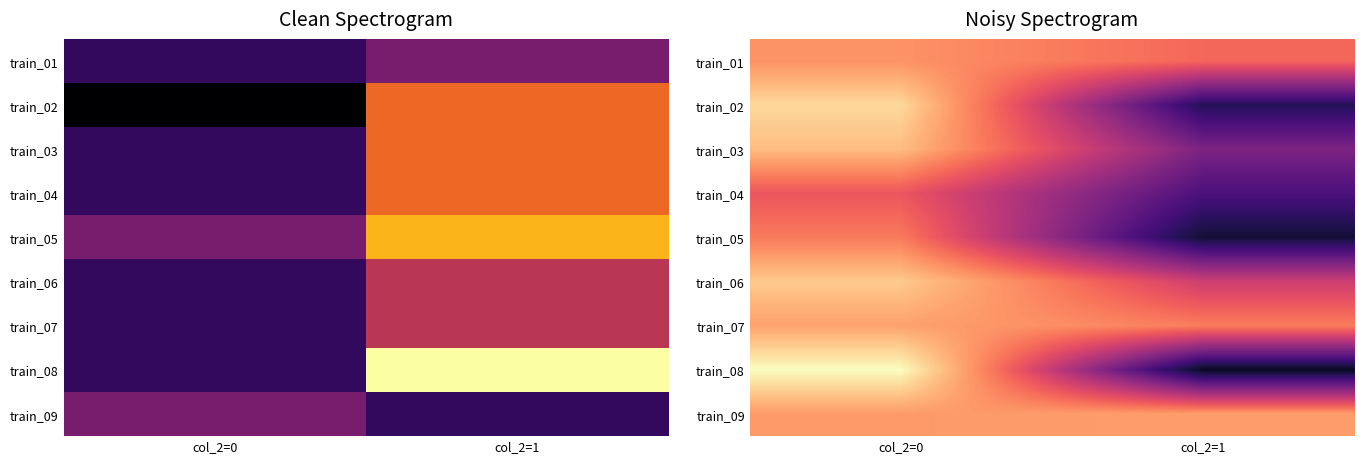

What is the total value across all series at col_2=0?

1.6